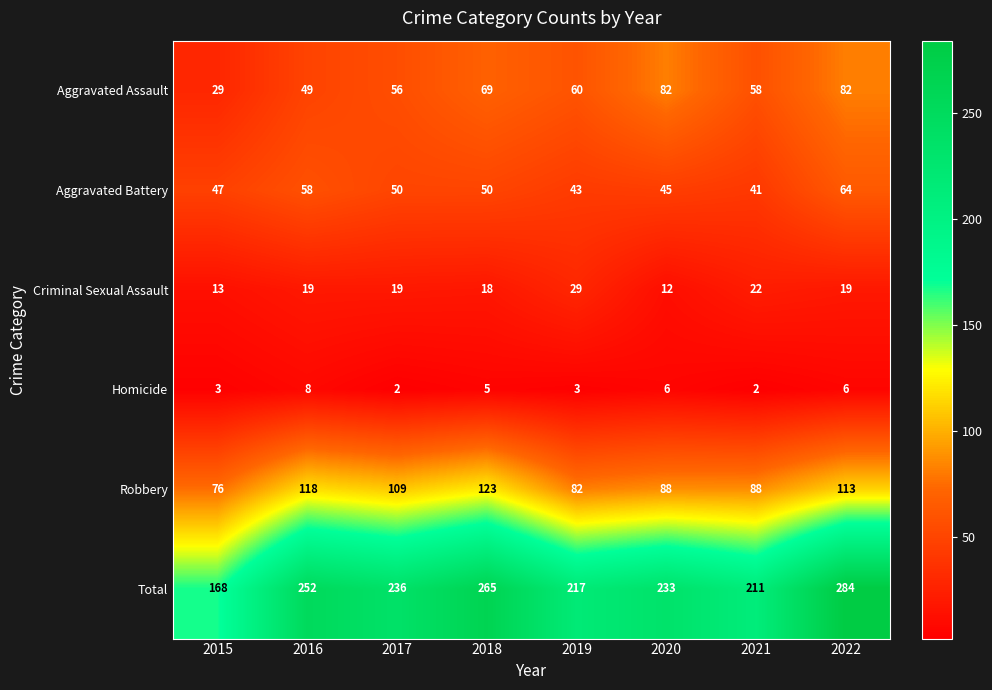

How many categories are shown in the chart?

8